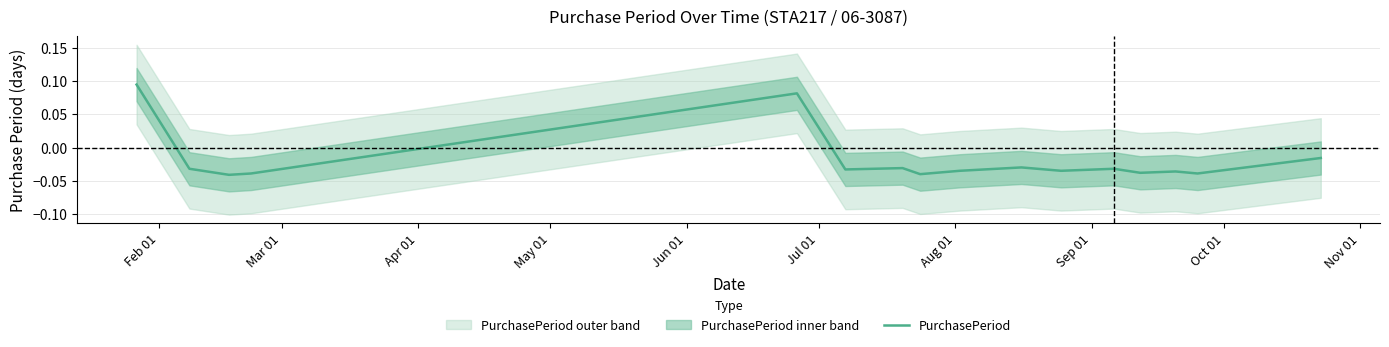

How many distinct data groups are displayed?

1